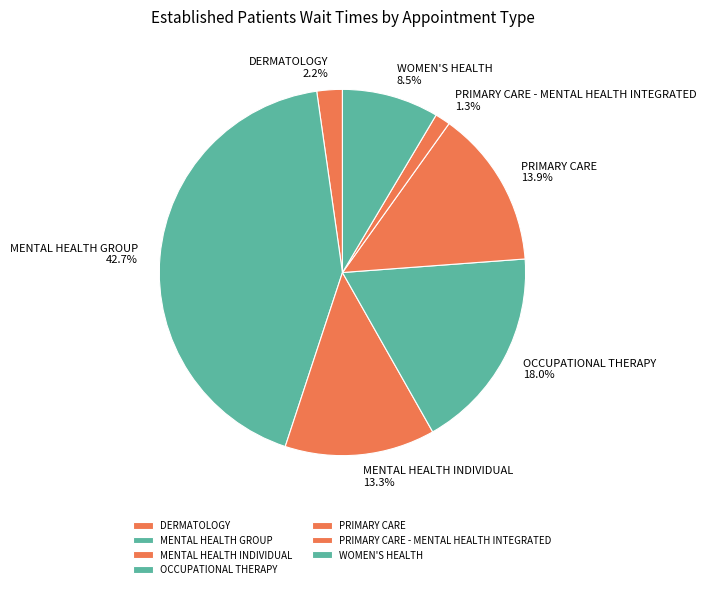

Which slice is the smallest?

PRIMARY CARE - MENTAL HEALTH INTEGRATED